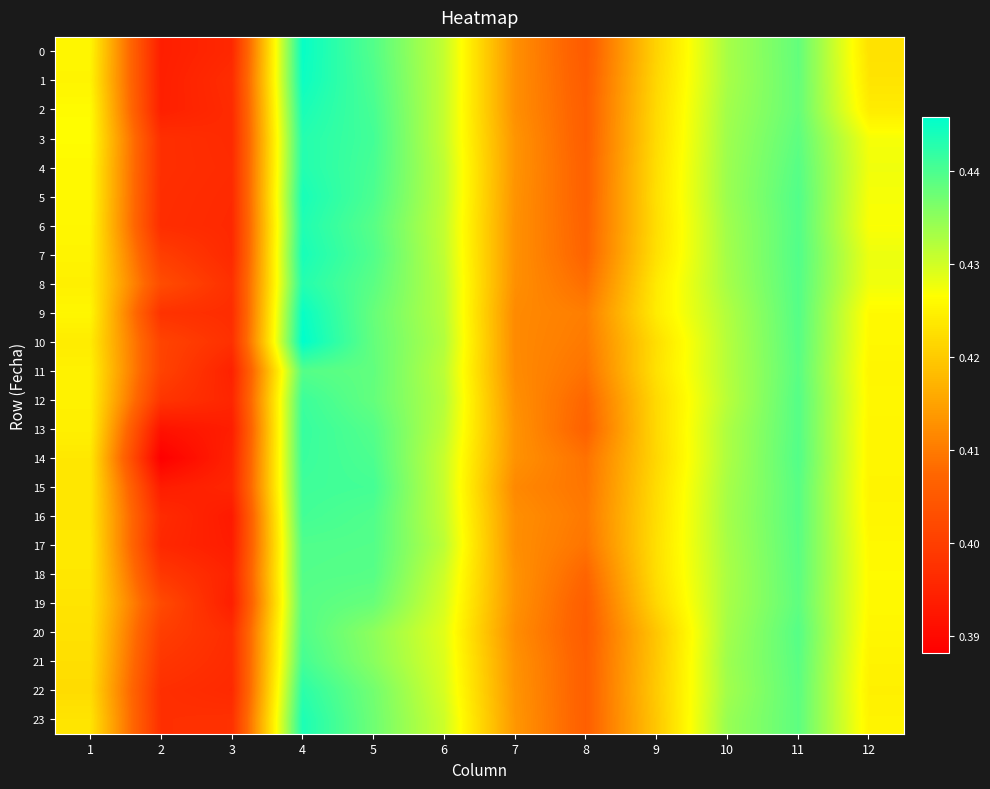

Which series has the largest range (max minus min)?

14